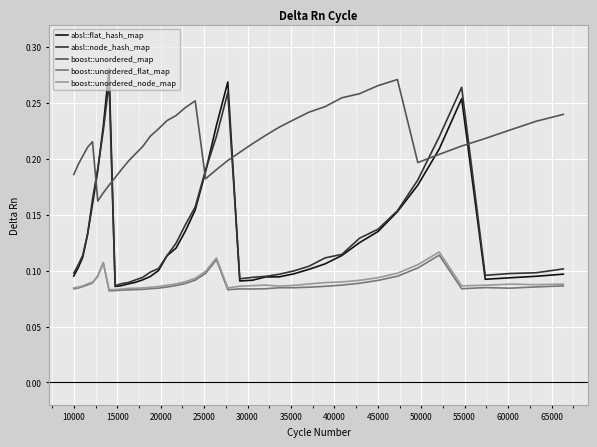

How many lines are shown in the chart?

5